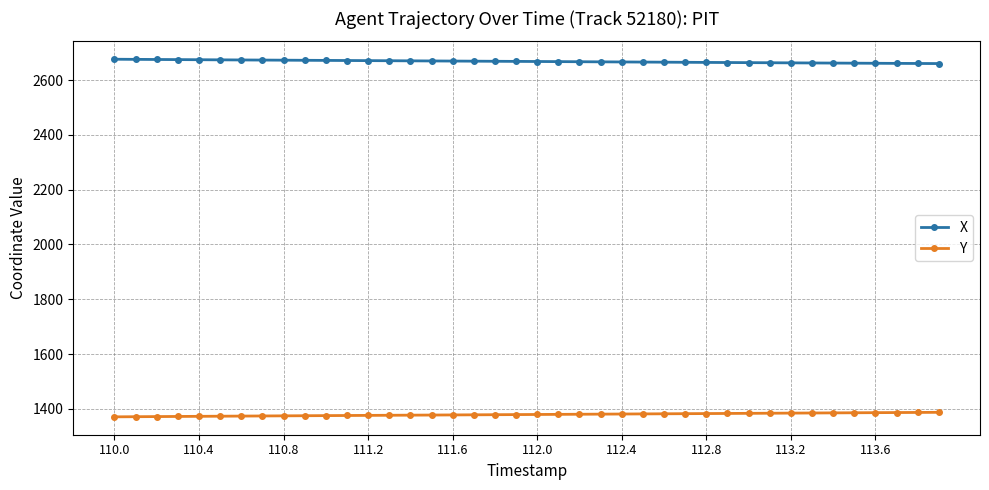

What is the greatest value displayed?

2676.0